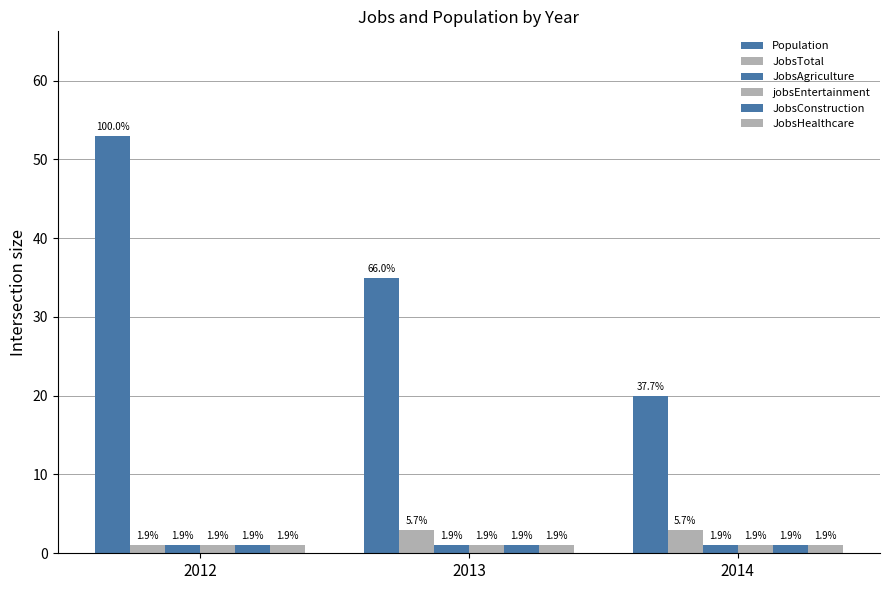

The JobsConstruction series shows 1 at 2013. True or false?

True